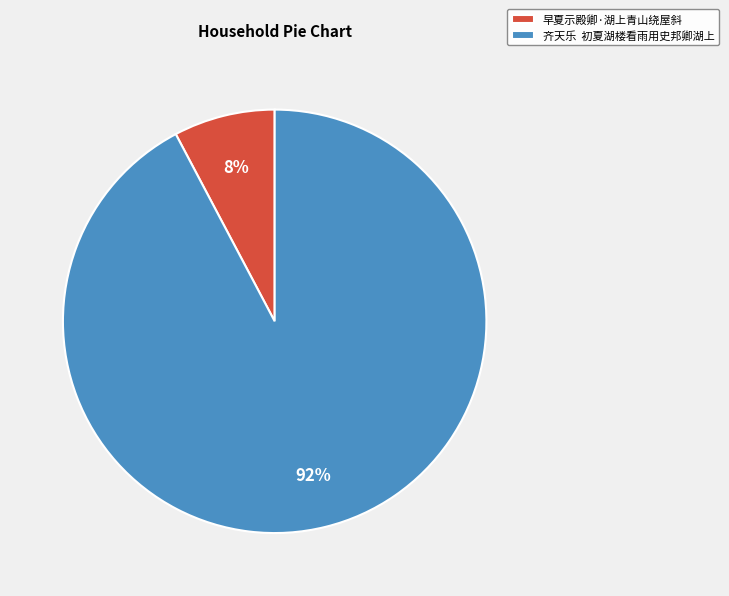

Which category has the biggest portion of the pie?

齐天乐 初夏湖楼看雨用史邦卿湖上